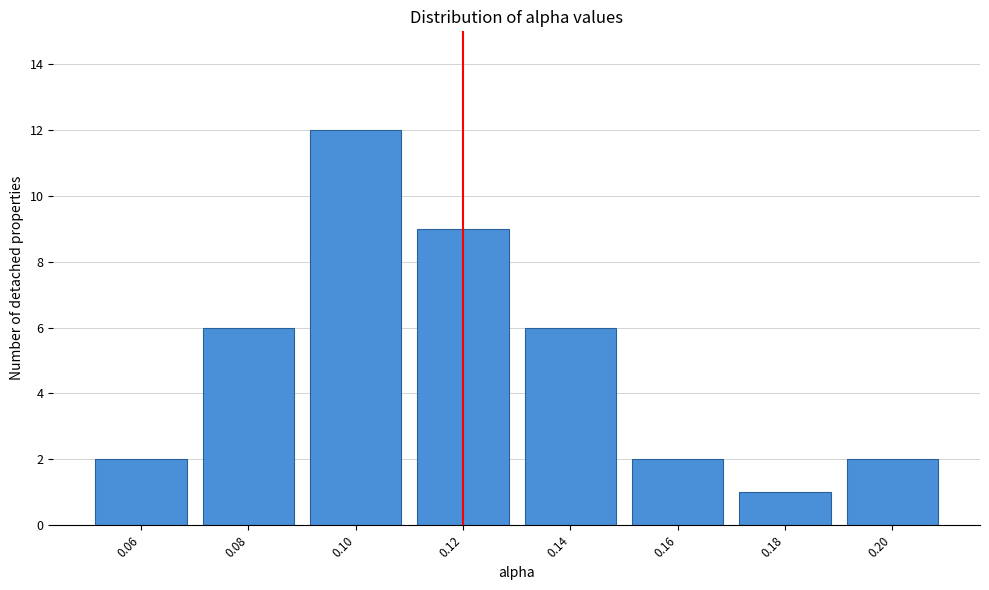

Reading left to right, what are all the values shown in this chart?

0.06=2	0.08=6	0.10=12	0.12=9	0.14=6	0.16=2	0.18=1	0.20=2